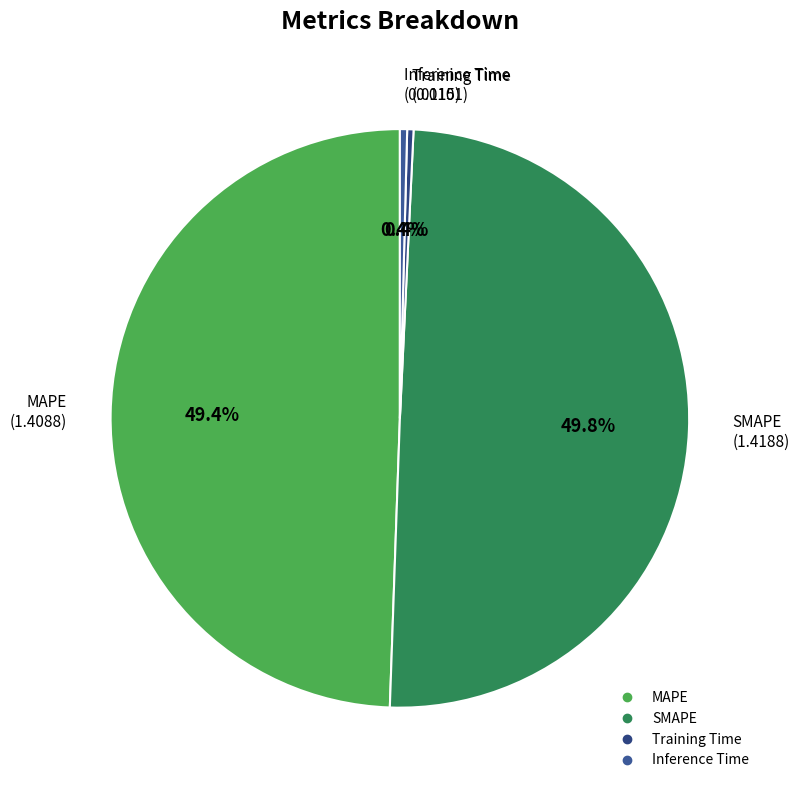

Is Inference Time the majority of the pie?

No